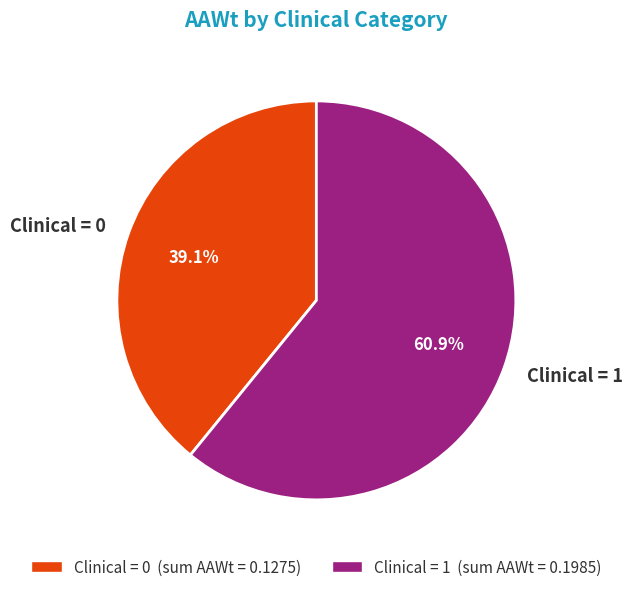

Which slice is the largest?

Clinical = 1